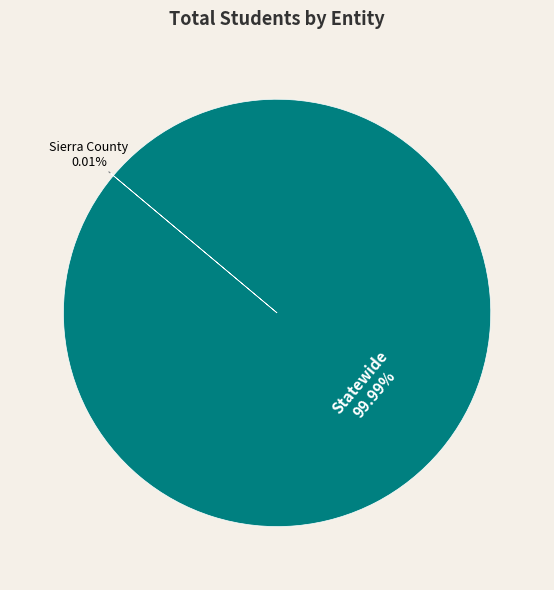

What is the largest slice in the pie chart?

Statewide